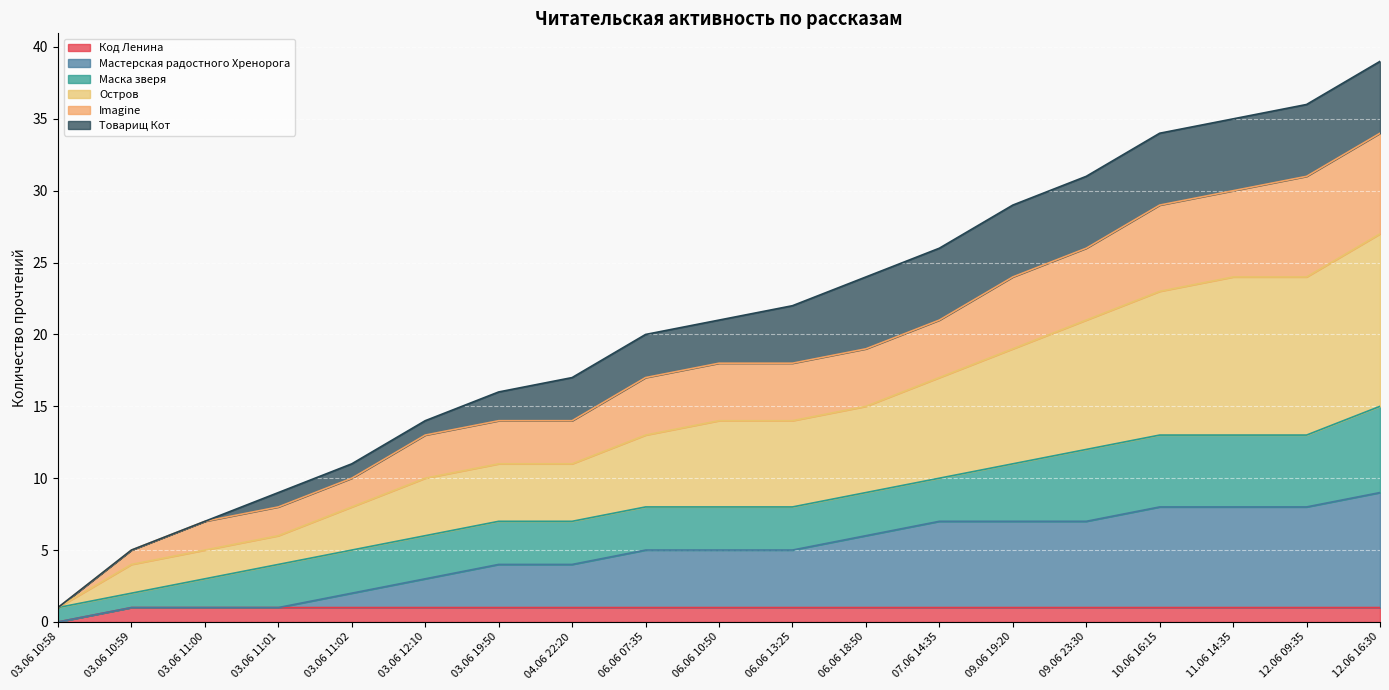

Where is Остров nearest to the value 14?

06.06 10:50